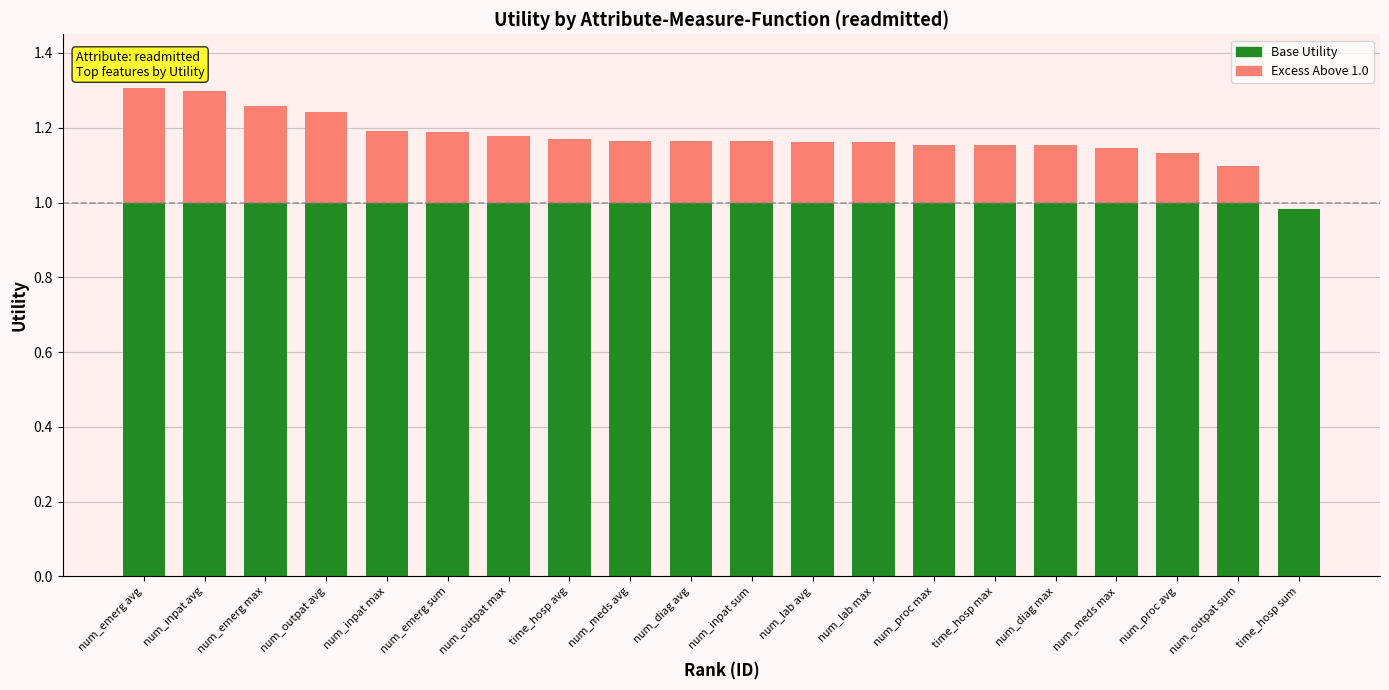

What is the total value across all series at num_emerg max?

1.3